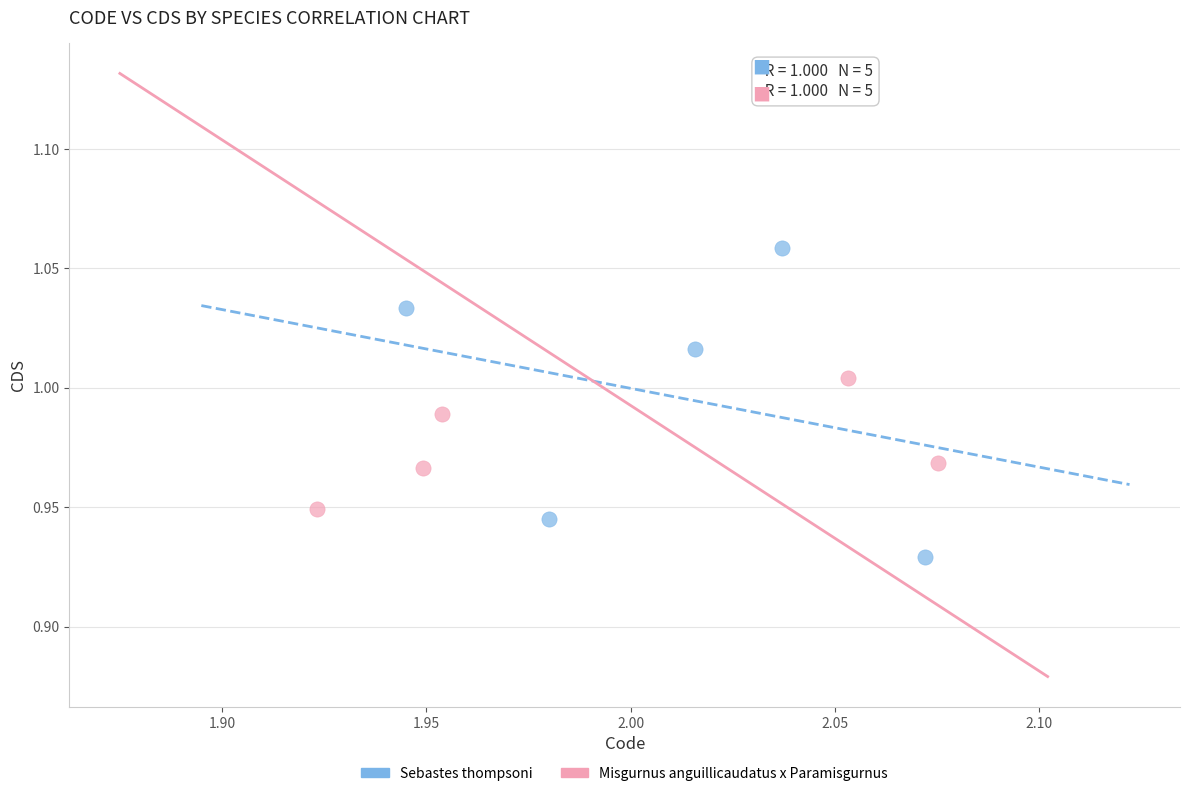

Which series contains the lowest Y value?

Sebastes thompsoni